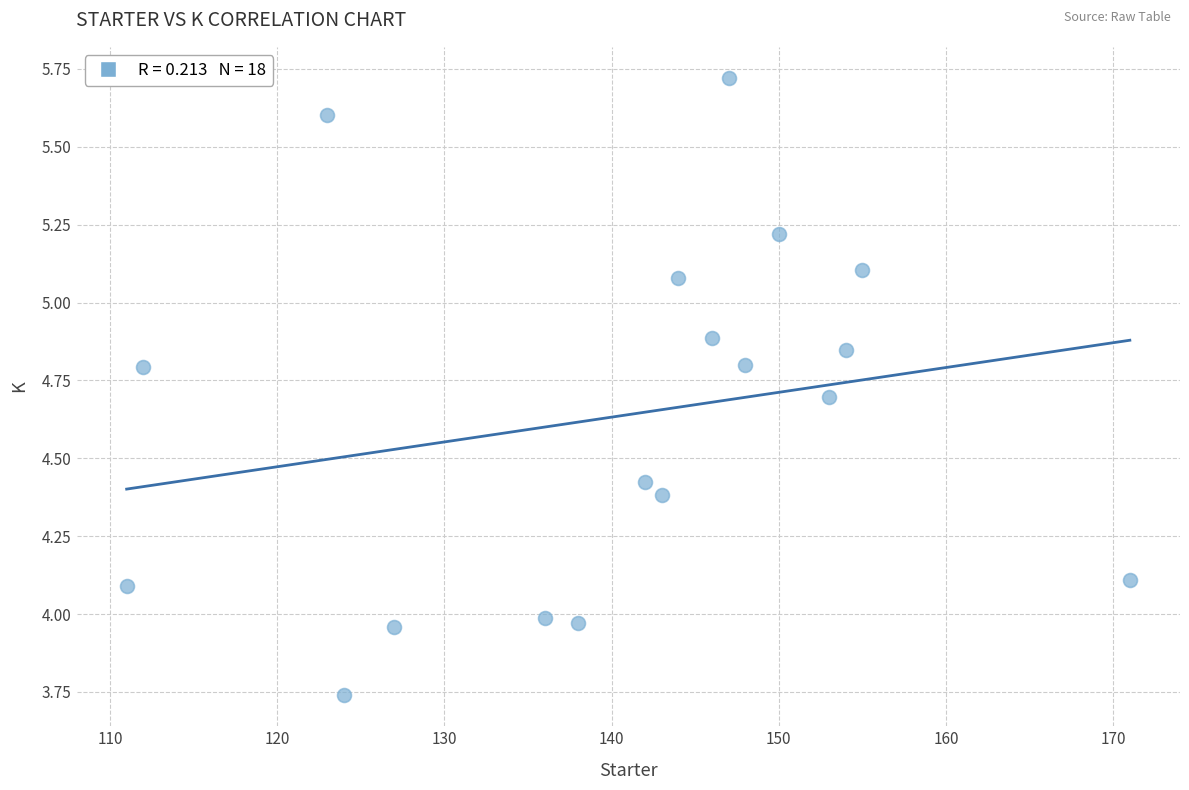

What is the range of Y values (max minus min)?

2.0